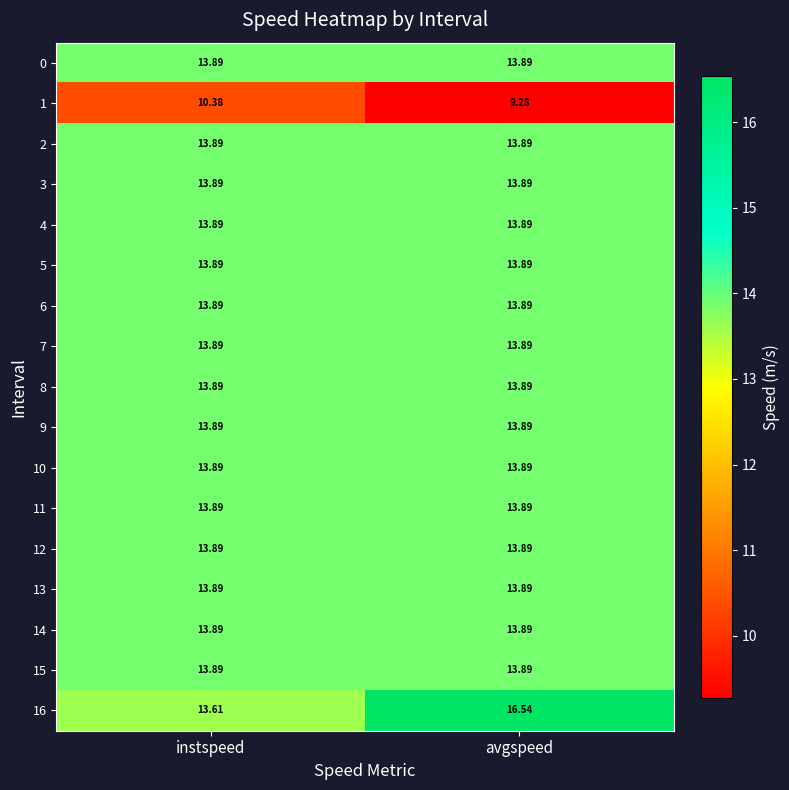

Where is 16 nearest to the value 15?

instspeed